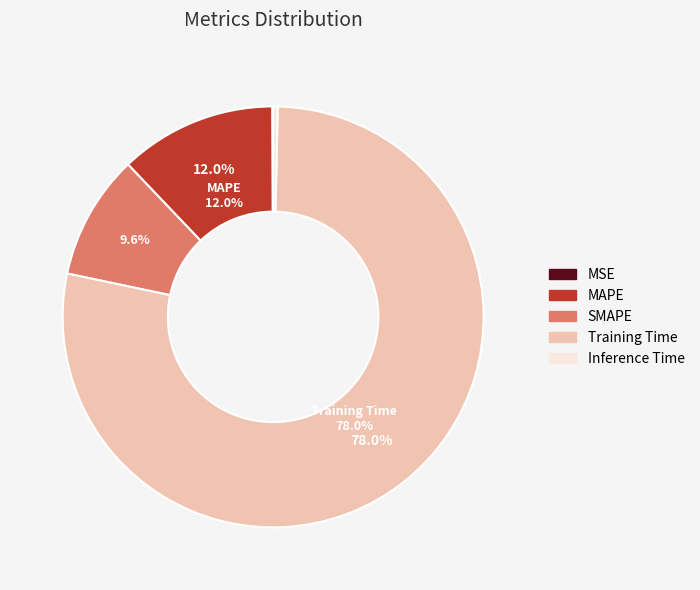

What is the majority slice?

Training Time